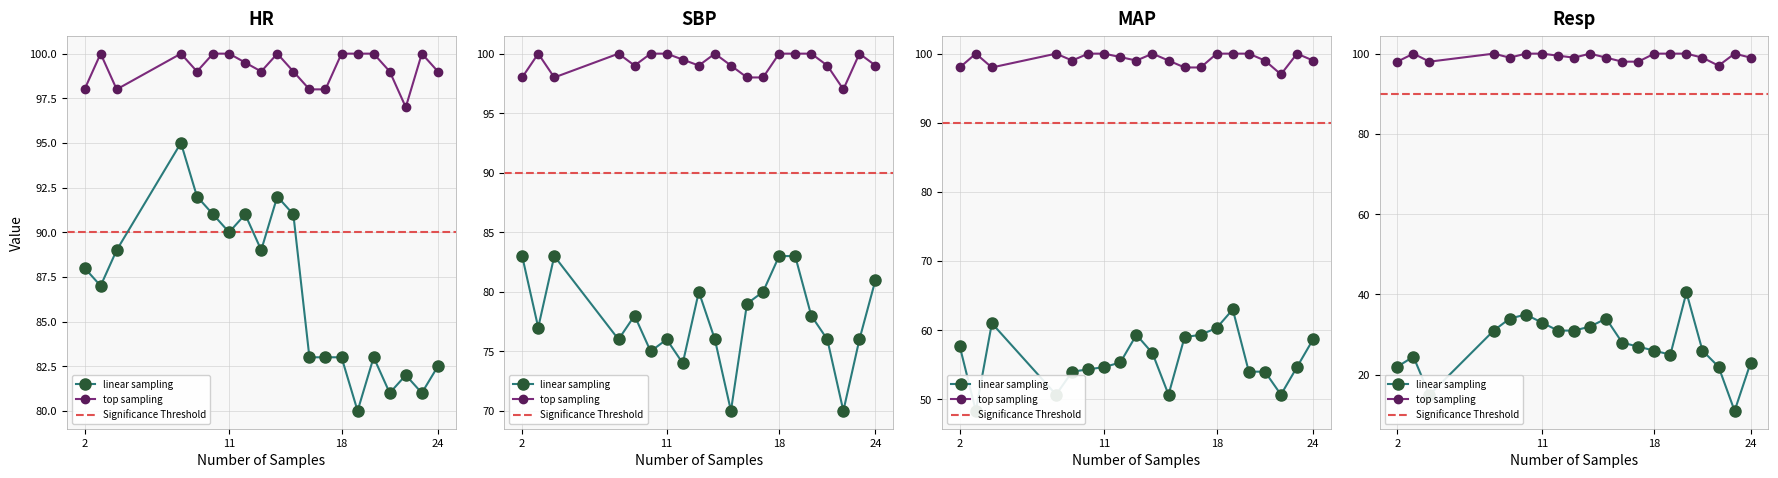

At how many categories does at least one series exceed 93?

20